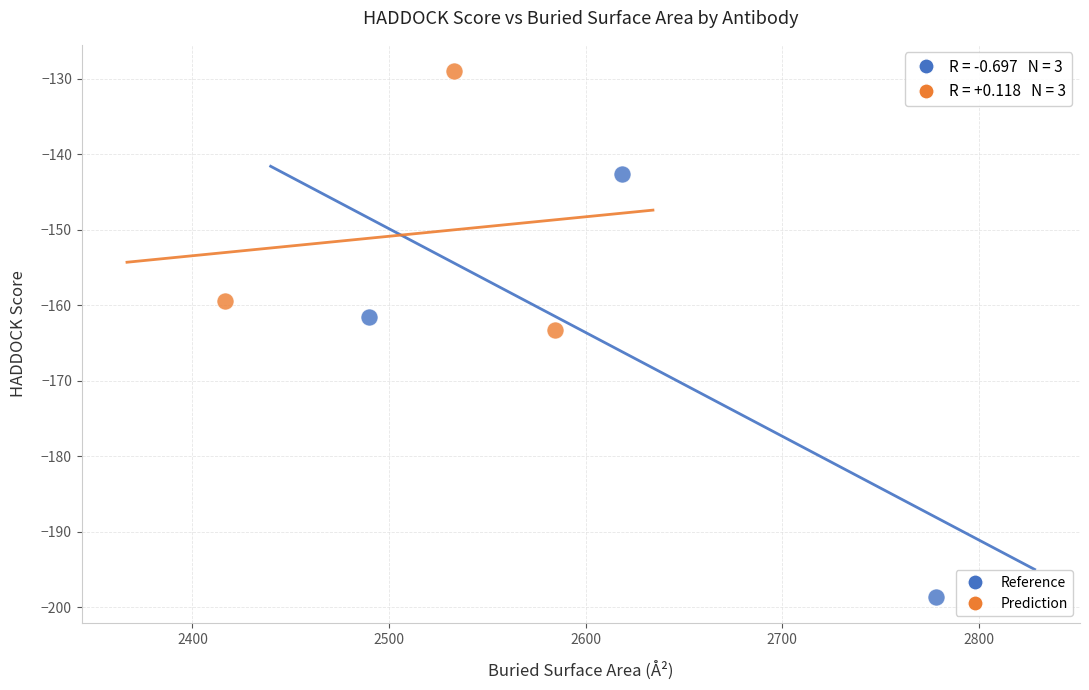

Which series reaches the minimum Y coordinate?

Reference